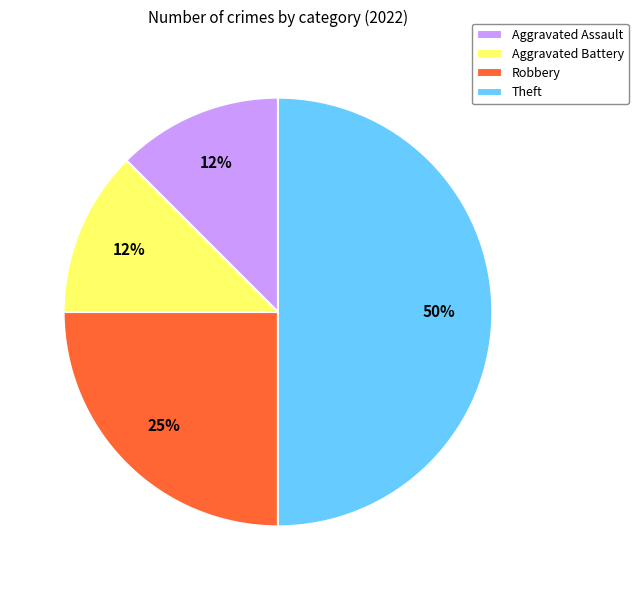

Do Robbery and Theft together represent more than half of the pie?

Yes